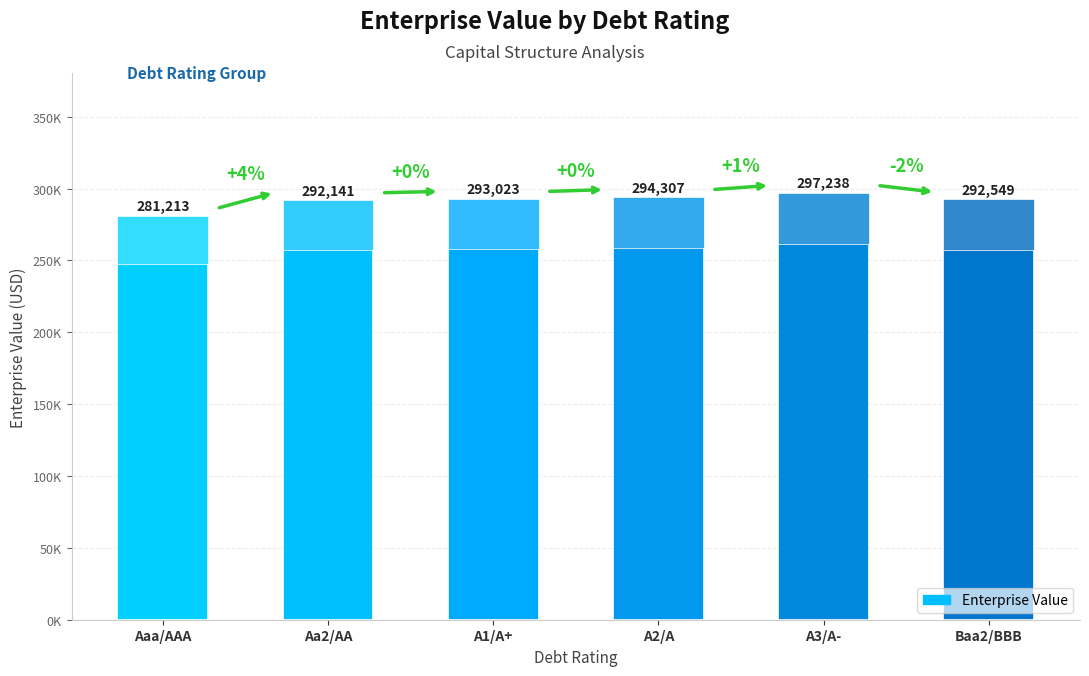

What is the change in value from Aaa/AAA to A3/A-?

+16025.1